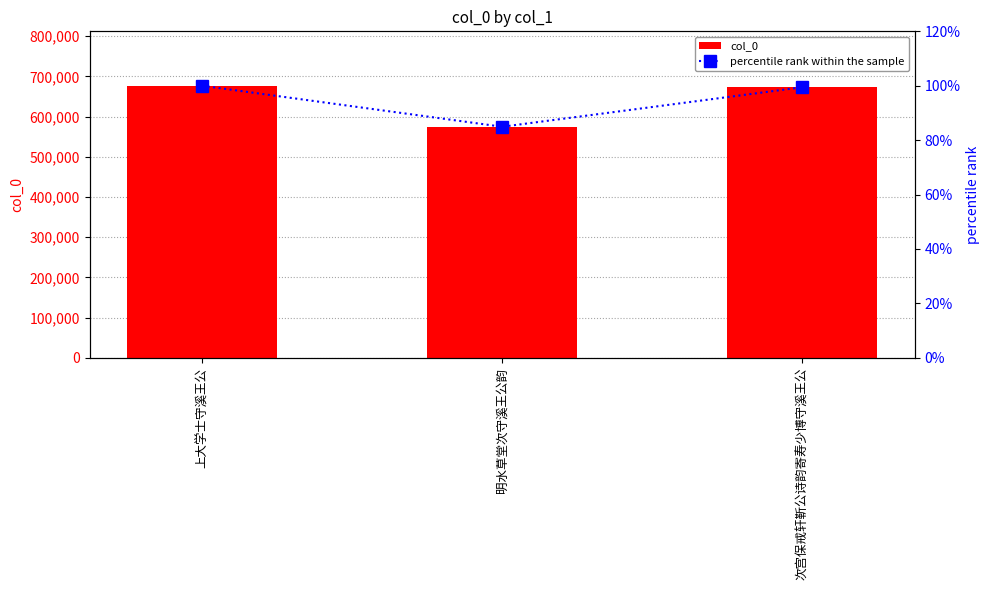

At which label is percentile rank within the sample closest to 92?

明水草堂次守溪王公韵